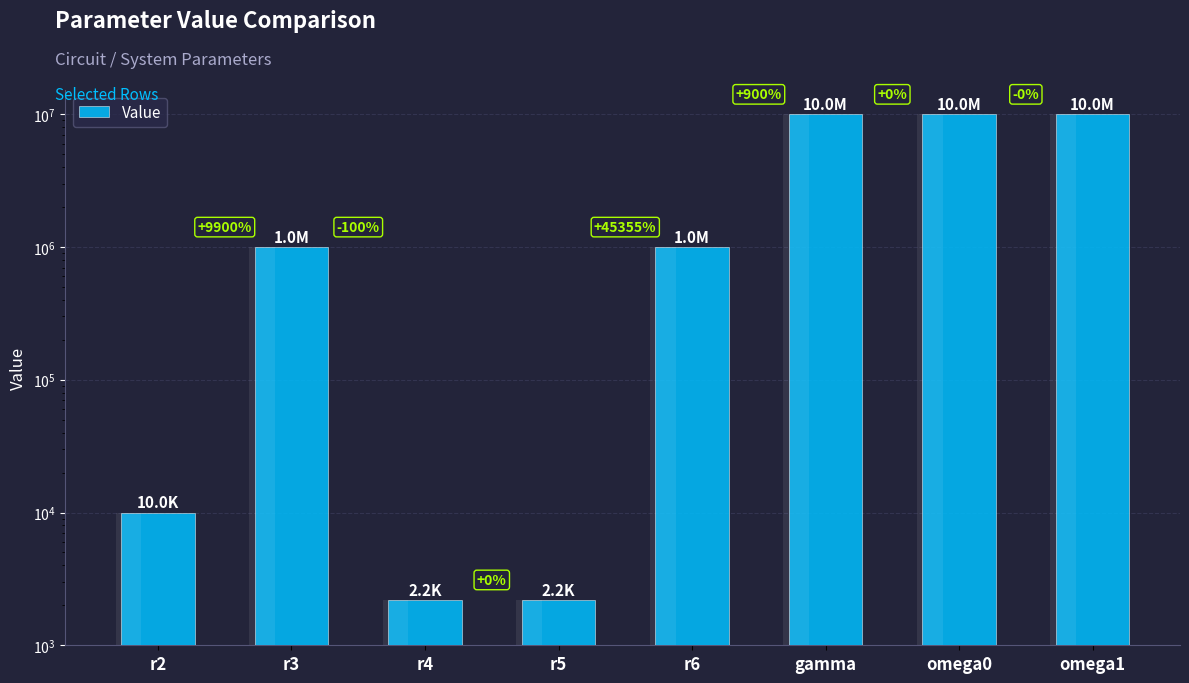

Where does the data first go above 1000000?

gamma